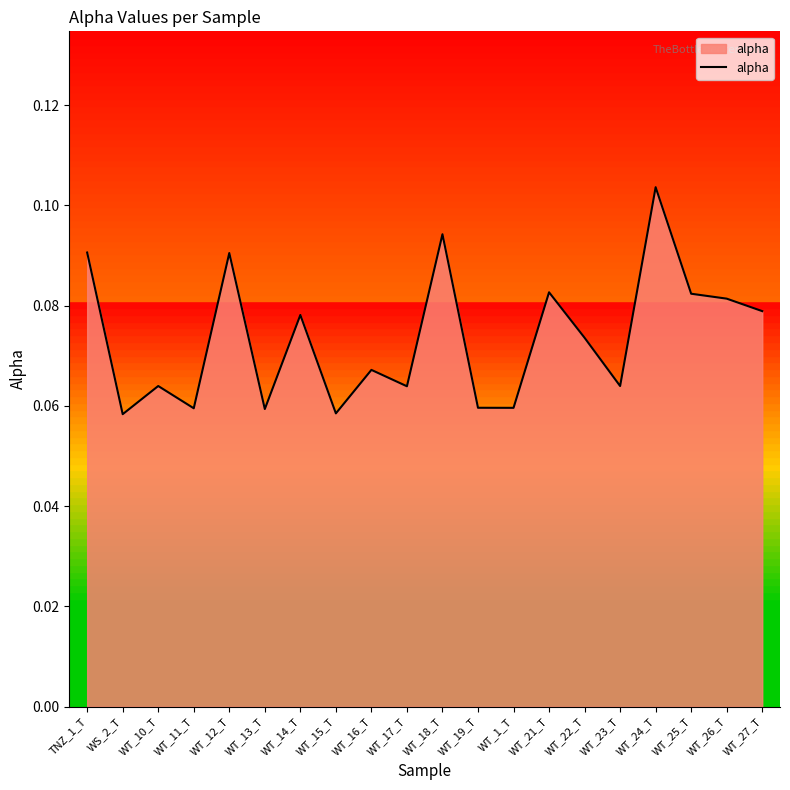

What position from the right is WT_23_T?

5